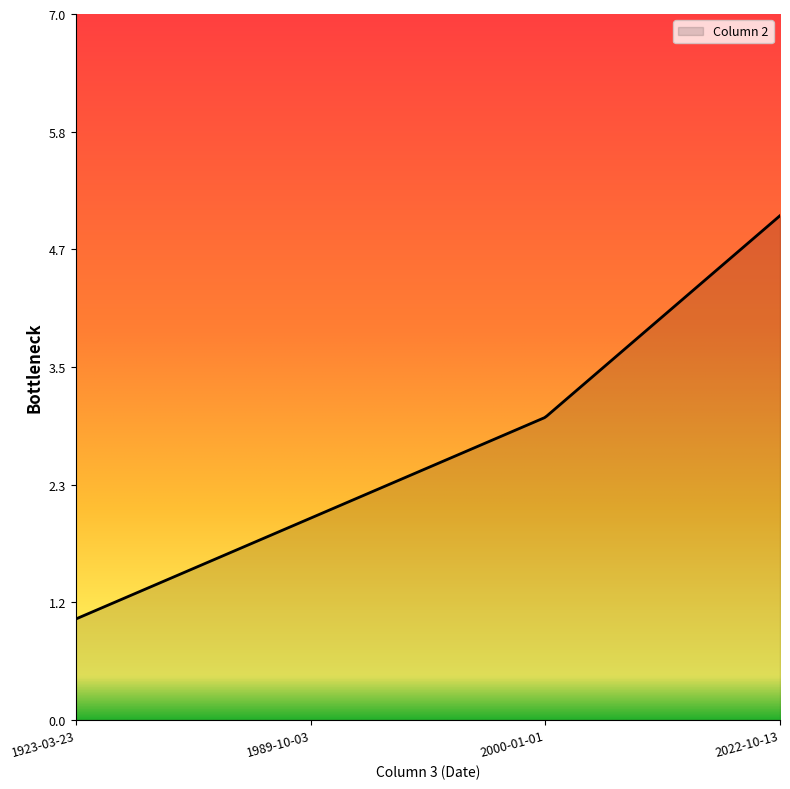

What is the maximum value shown in the chart?

5.0